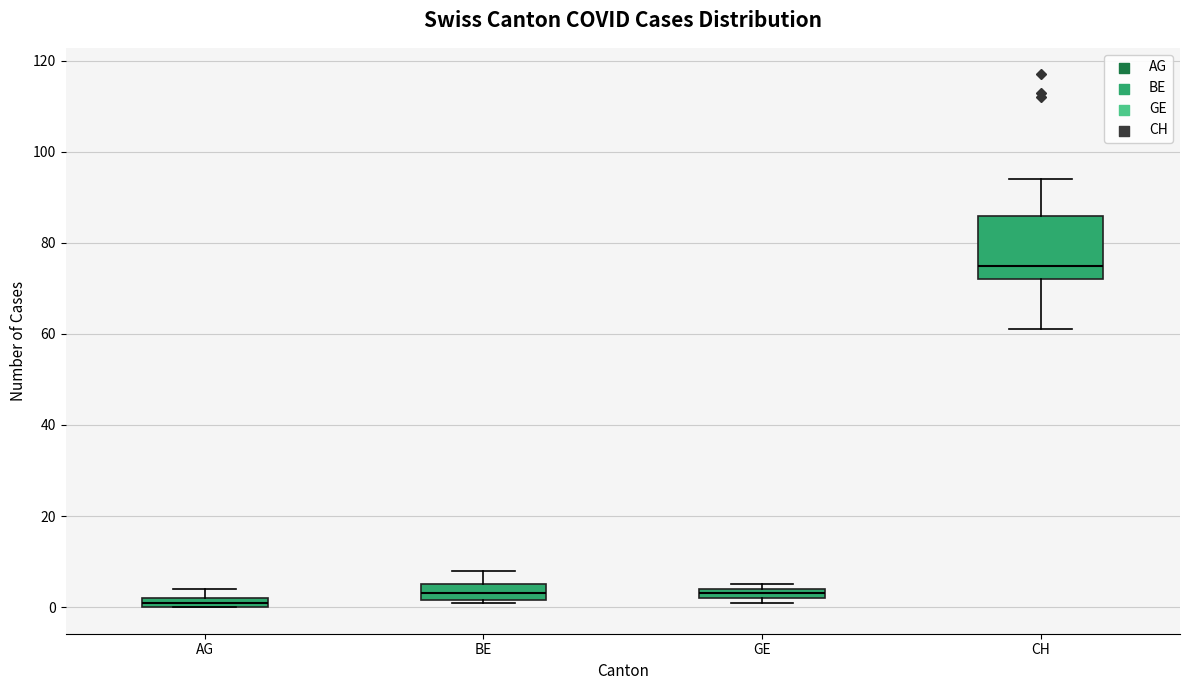

Which box's median line is the lowest?

AG